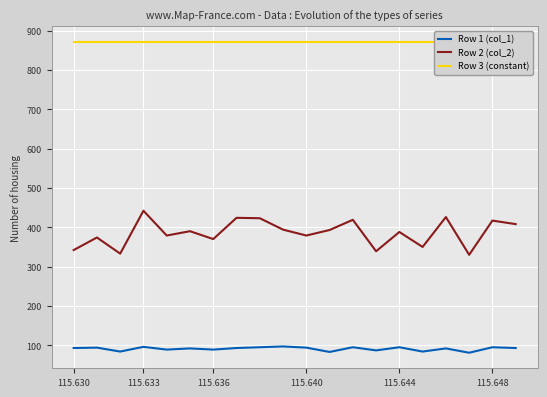

Is it true that Row 1 (col_1) equals 89 at 115.636?

True